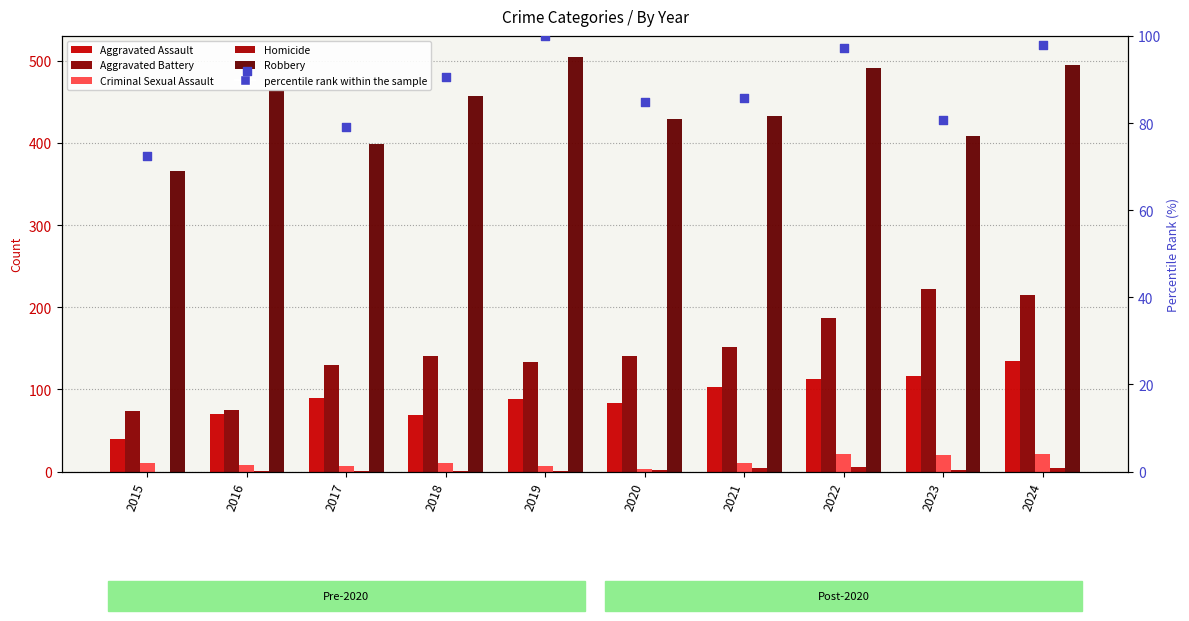

Which series contains the lowest Y value?

Homicide